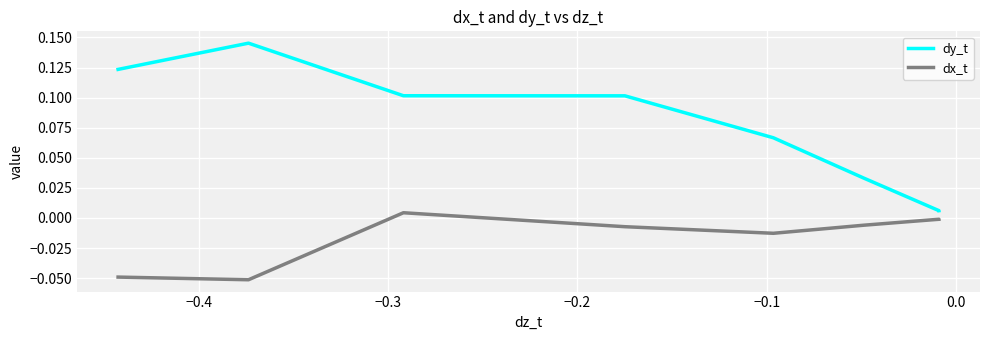

Which series has the largest total across all categories?

dy_t